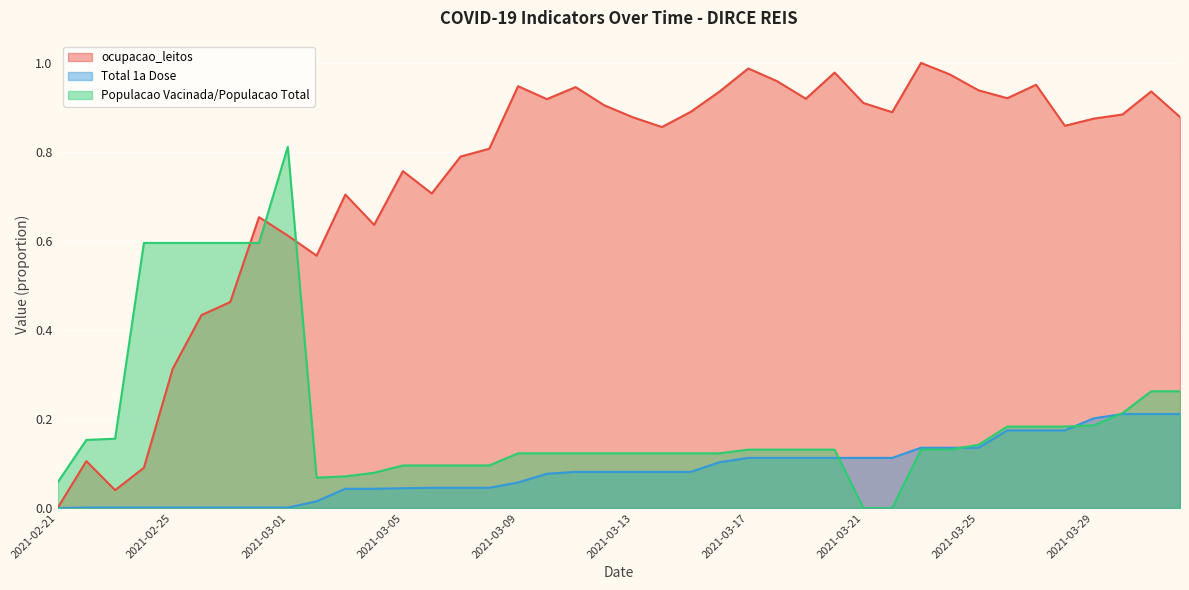

What is the total value across all series at 2021-03-03?

0.8